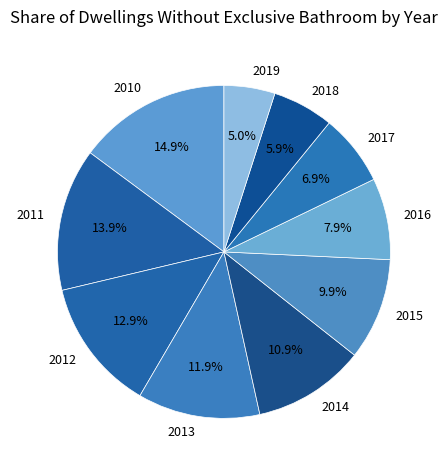

How much of the chart is everything except 2019?

95.0%